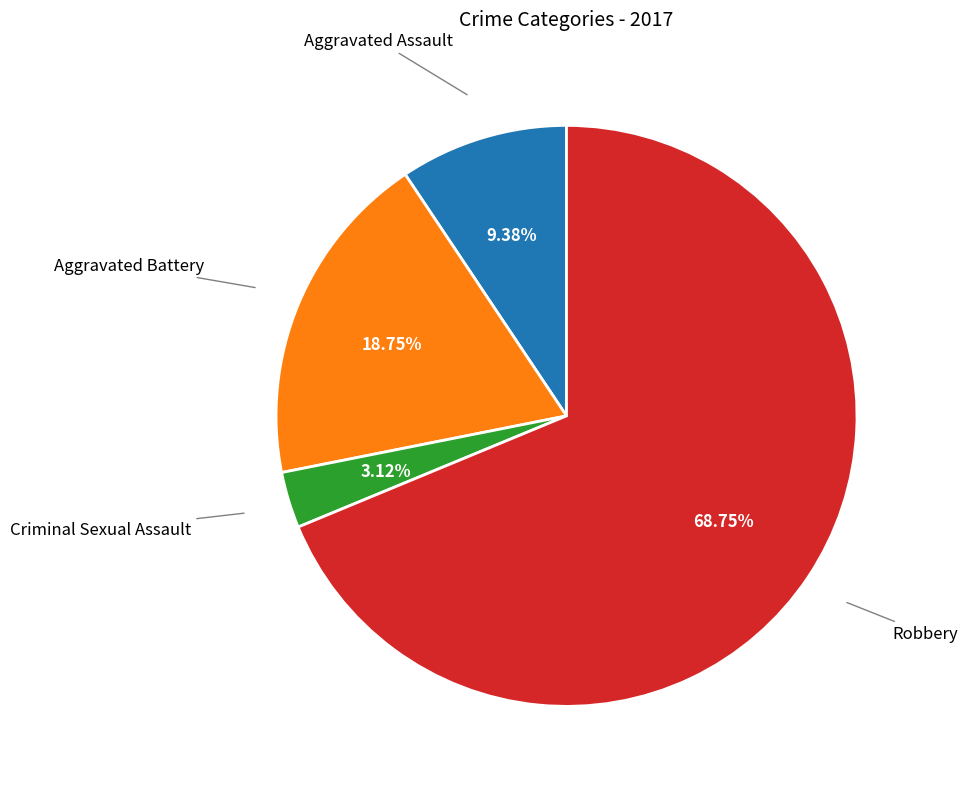

Is there a majority slice in this chart?

Yes